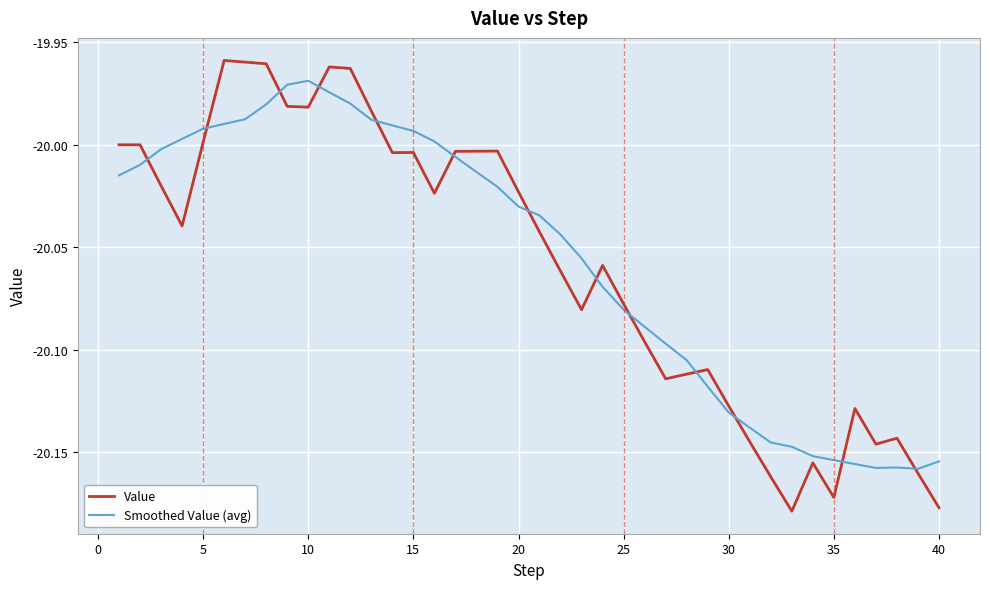

Which series has the largest range (max minus min)?

Value